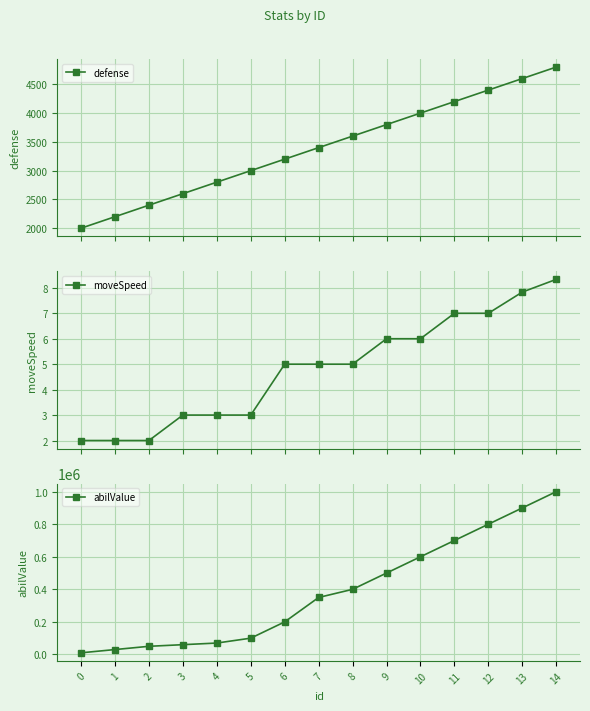

Count the number of categories in the chart.

15